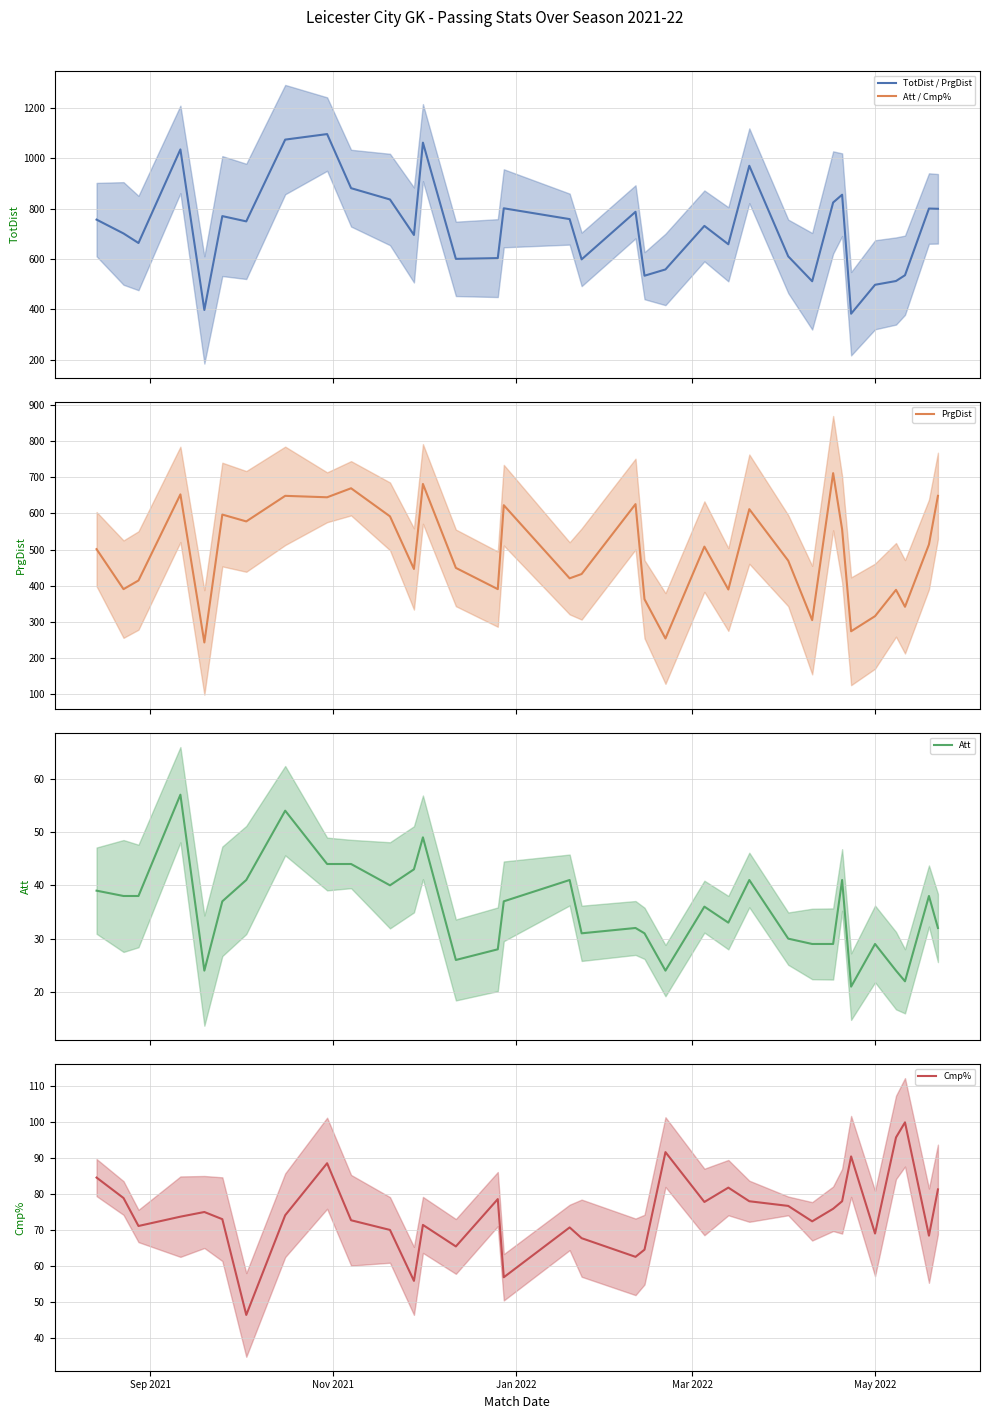

True or false: Cmp% and TotDist intersect in this chart.

False